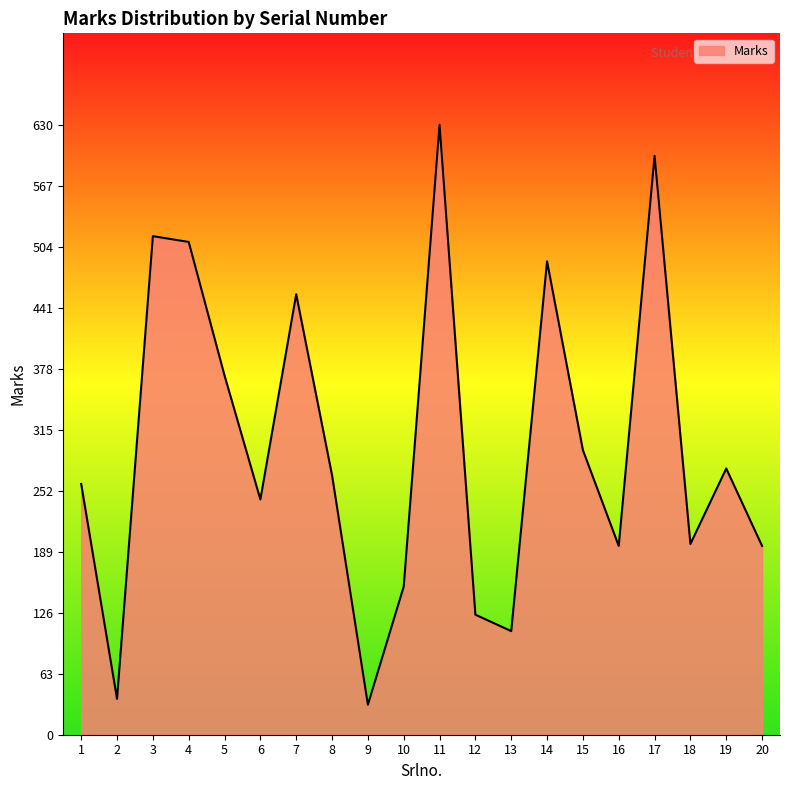

True or false: there are more than 1 points higher than both neighbors.

True